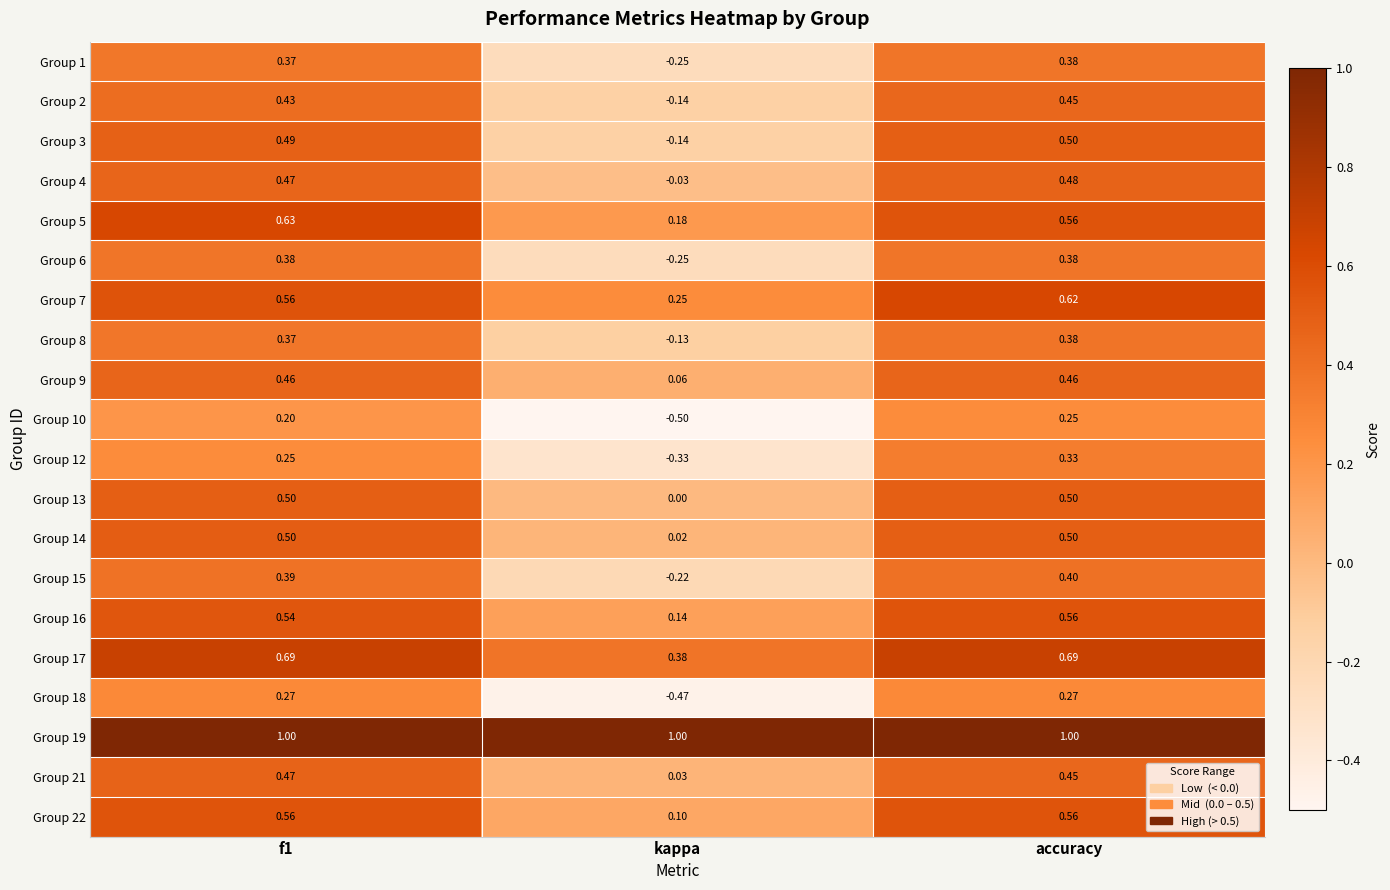

Is the value of Group 19 at accuracy greater than the value of Group 10 at kappa?

Yes